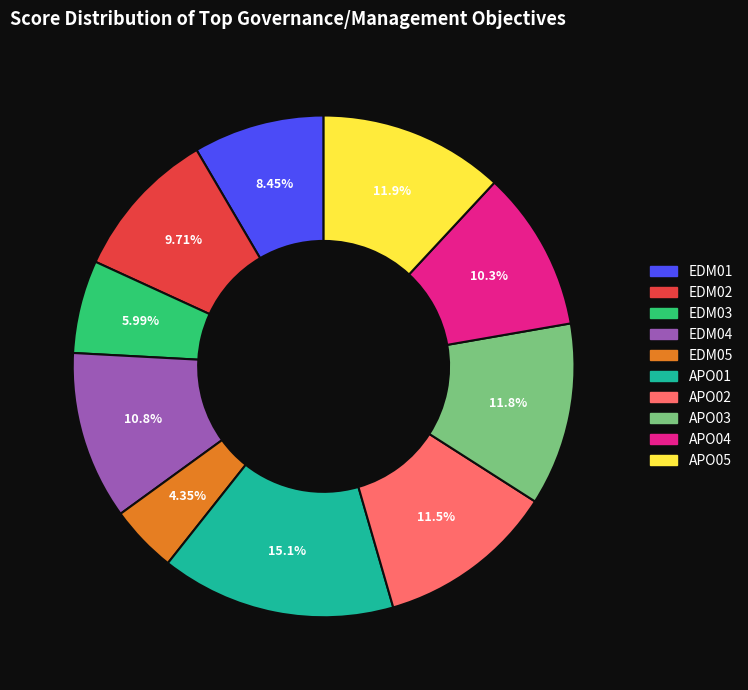

To the nearest percent, what is the combined percentage of APO02 and APO05?

23%